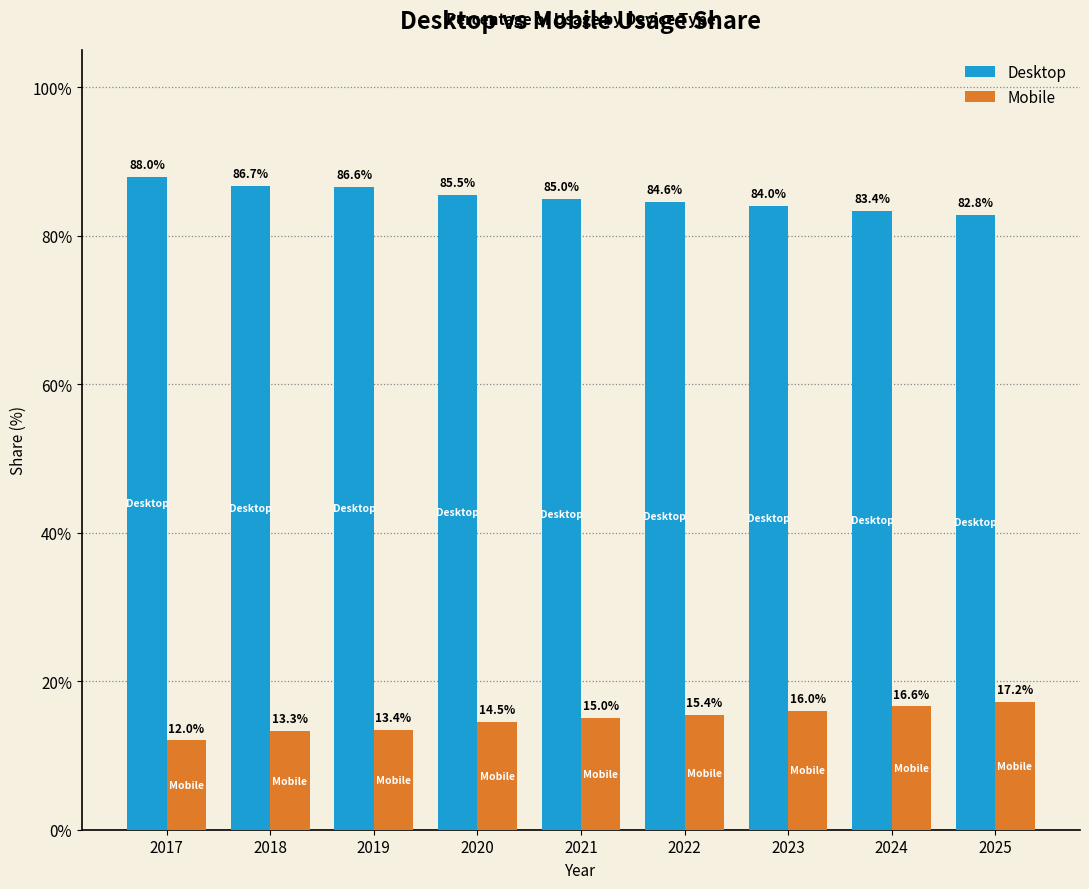

Which category has the lowest value in the Mobile series?

2017